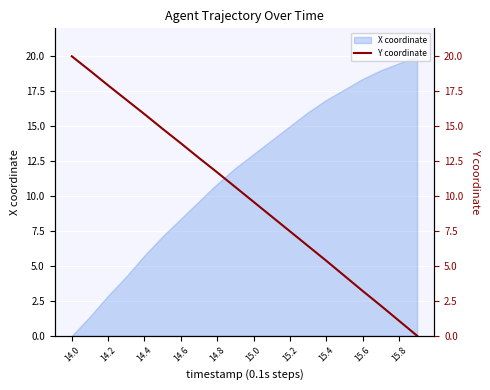

True or false: X coordinate has a value of -8.8 at 14.0.

False